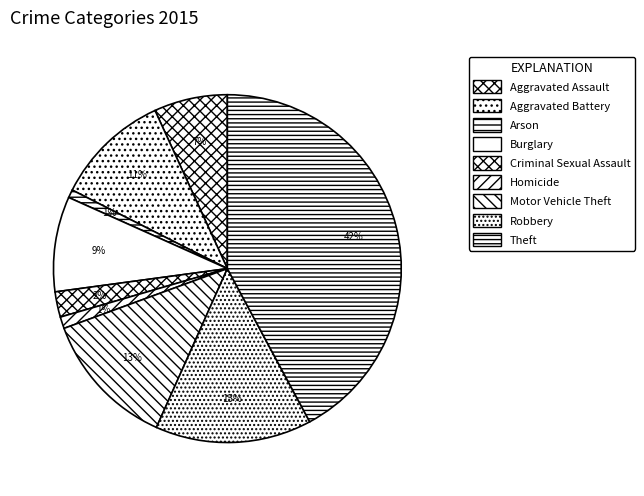

To the nearest percent, what is the average slice percentage?

11%